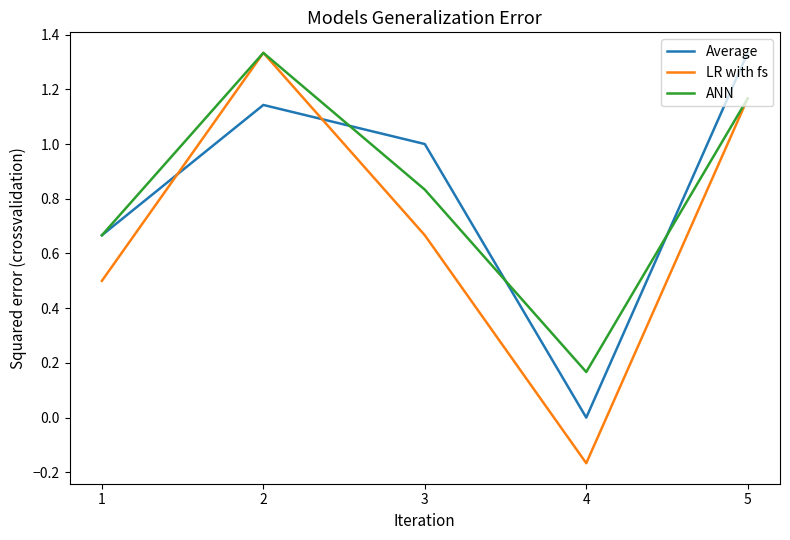

Is the value of Average at 5 greater than the value of ANN at 3?

Yes